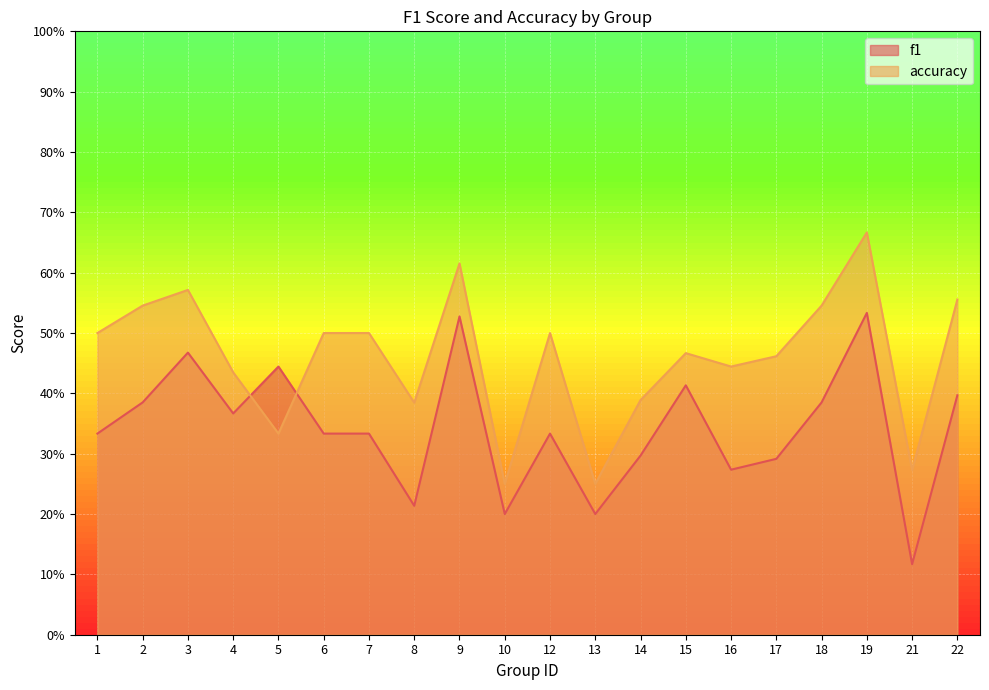

Which series has the largest total across all categories?

accuracy